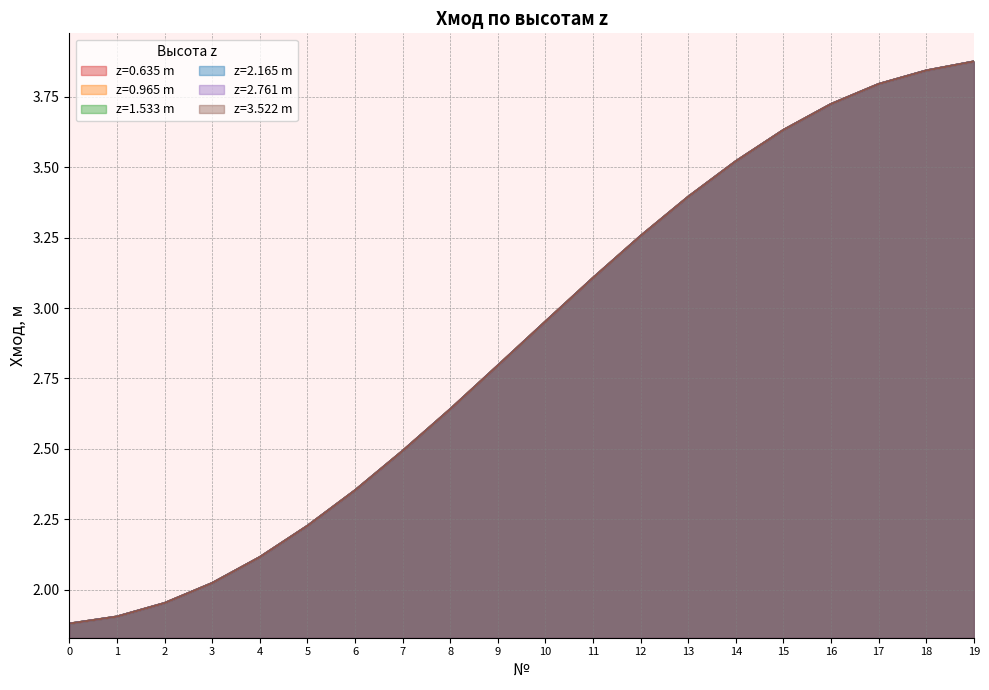

True or false: z=0.965 m has more than 2 interior local peaks.

False